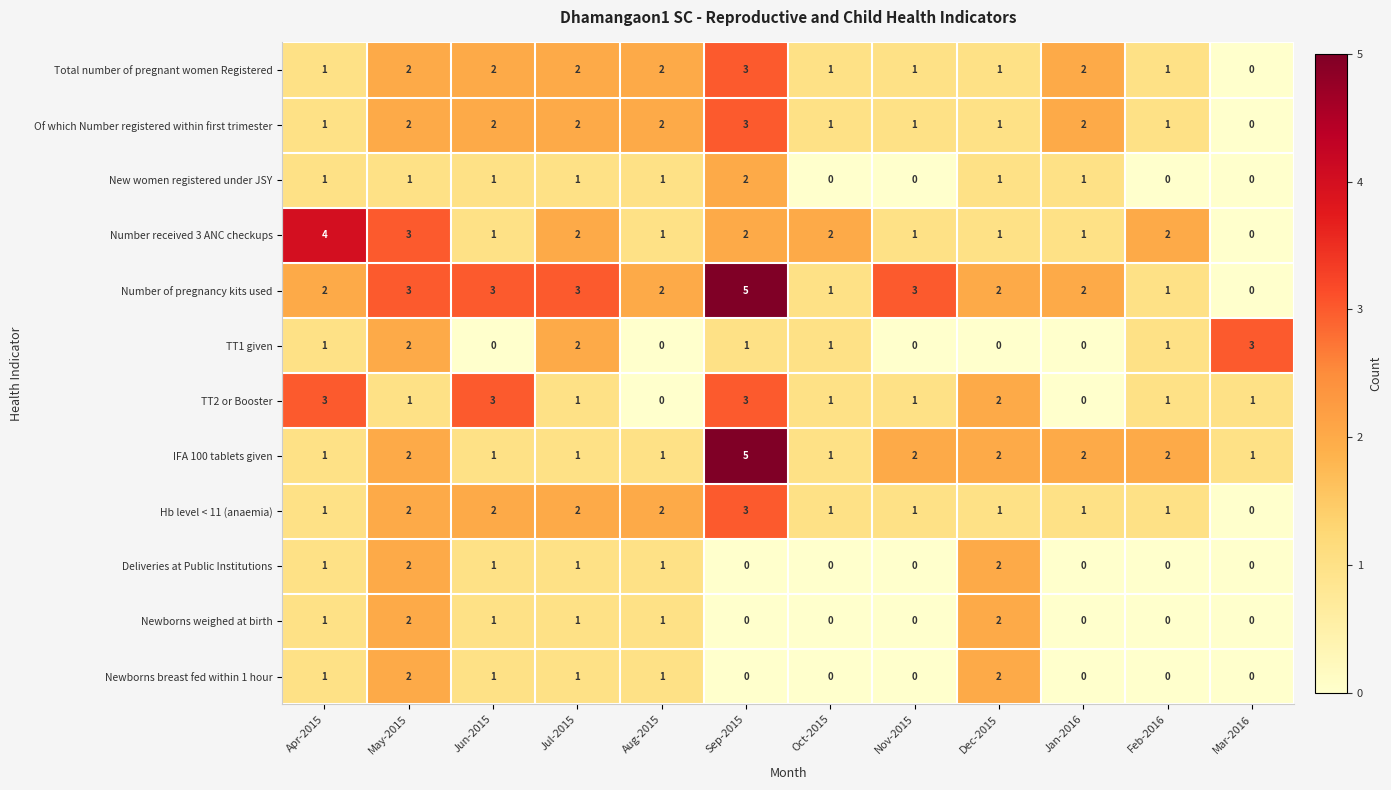

True or false: TT1 given has a value of 3 at Jul-2015.

False